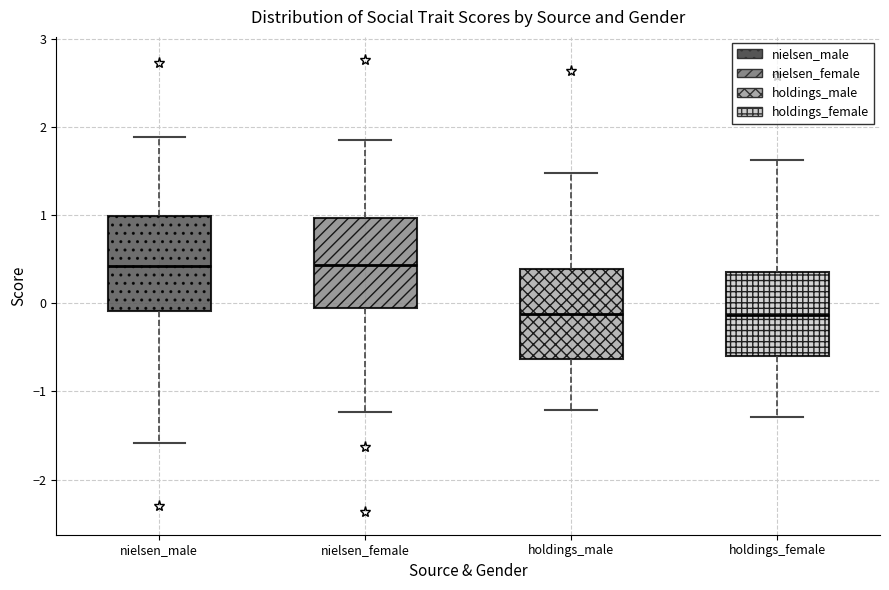

Reading left to right, read every box against the y-axis: the position of its median line, the range the box covers, and the ends of its whiskers. The values are not printed on the chart, so give them approximately, as read against the axis.

nielsen_male: median 0.4, box -0.1 to 1.0, whiskers -1.6 to 1.9
nielsen_female: median 0.4, box -0.1 to 1.0, whiskers -1.2 to 1.9
holdings_male: median -0.1, box -0.6 to 0.4, whiskers -1.2 to 1.5
holdings_female: median -0.1, box -0.6 to 0.4, whiskers -1.3 to 1.6